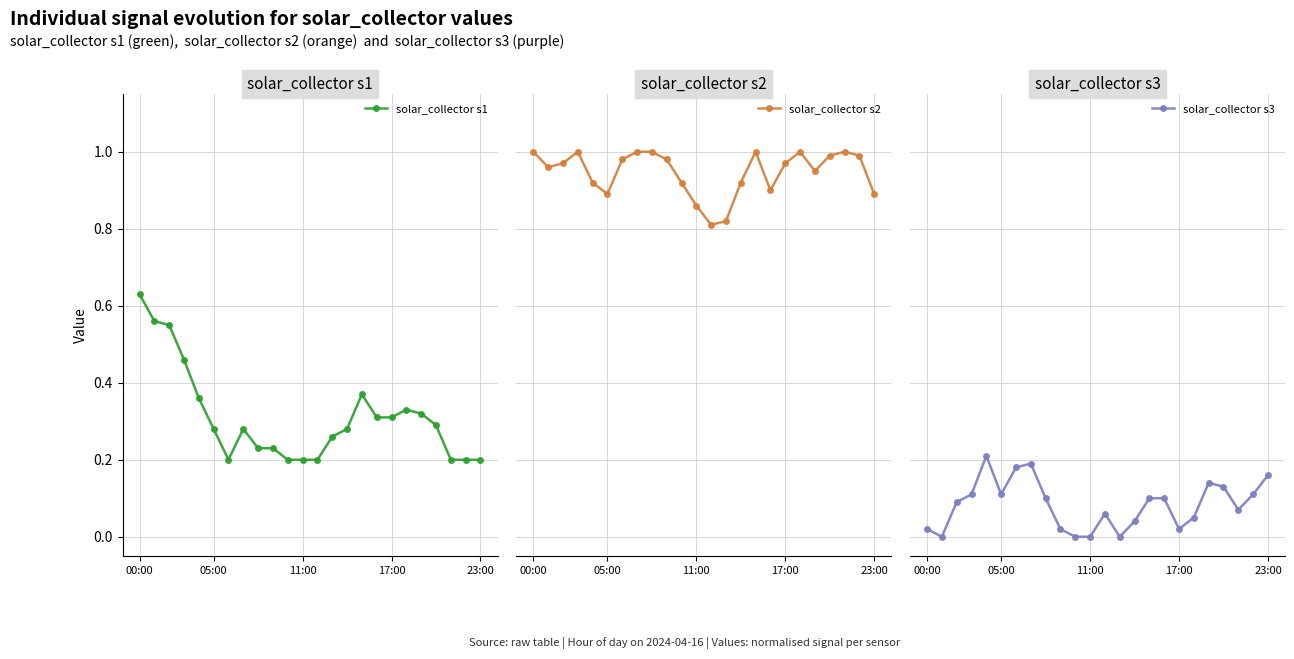

Which category has the highest value in the solar_collector s1 series?

00:00